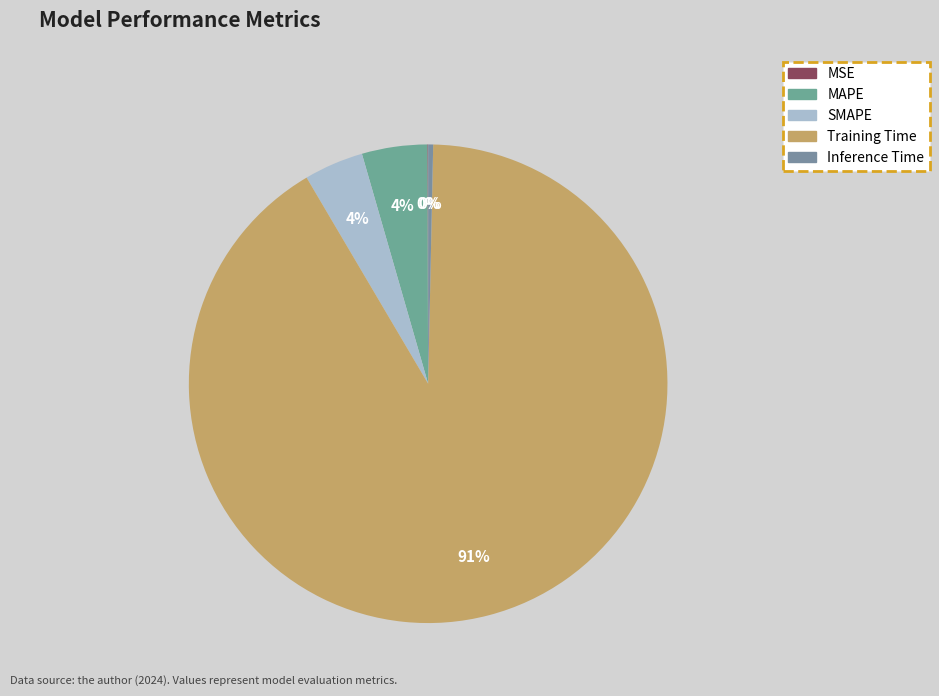

Rank the categories by value from lowest to highest.

MSE, Inference Time, SMAPE, MAPE, Training Time